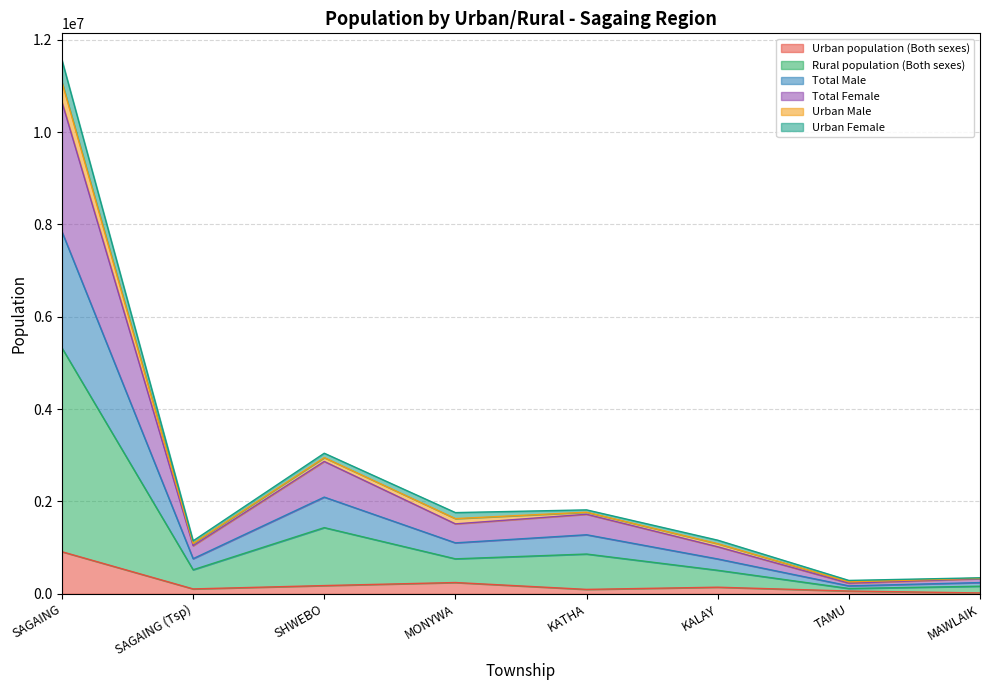

Where is the first local maximum for Rural population (Both sexes)?

SHWEBO